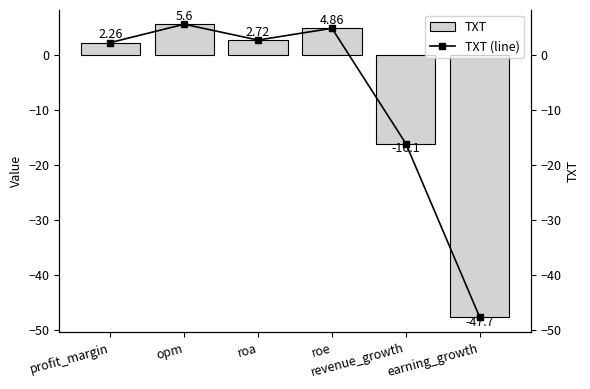

What are all the series names shown in the legend?

TXT, TXT (line)